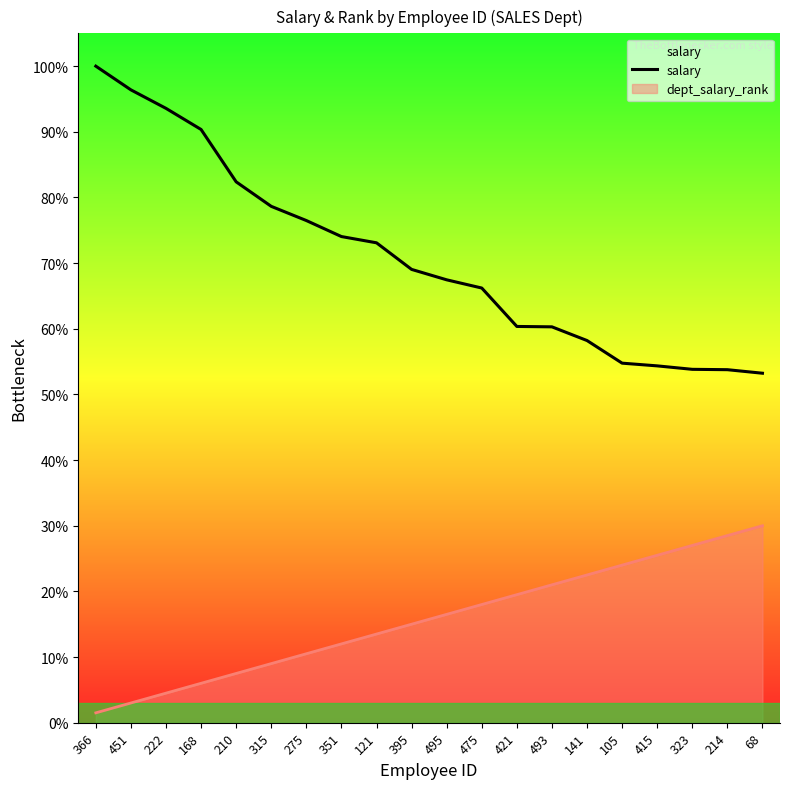

Reading left to right, transcribe all the data shown in this chart.

366=419962	451=404800	222=392962	168=379450	210=345962	315=330282	275=321208	351=310962	121=306962	395=289952	495=283288	475=278032	421=253458	493=253208	141=244448	105=229978	415=228242	323=226032	214=225800	68=223538